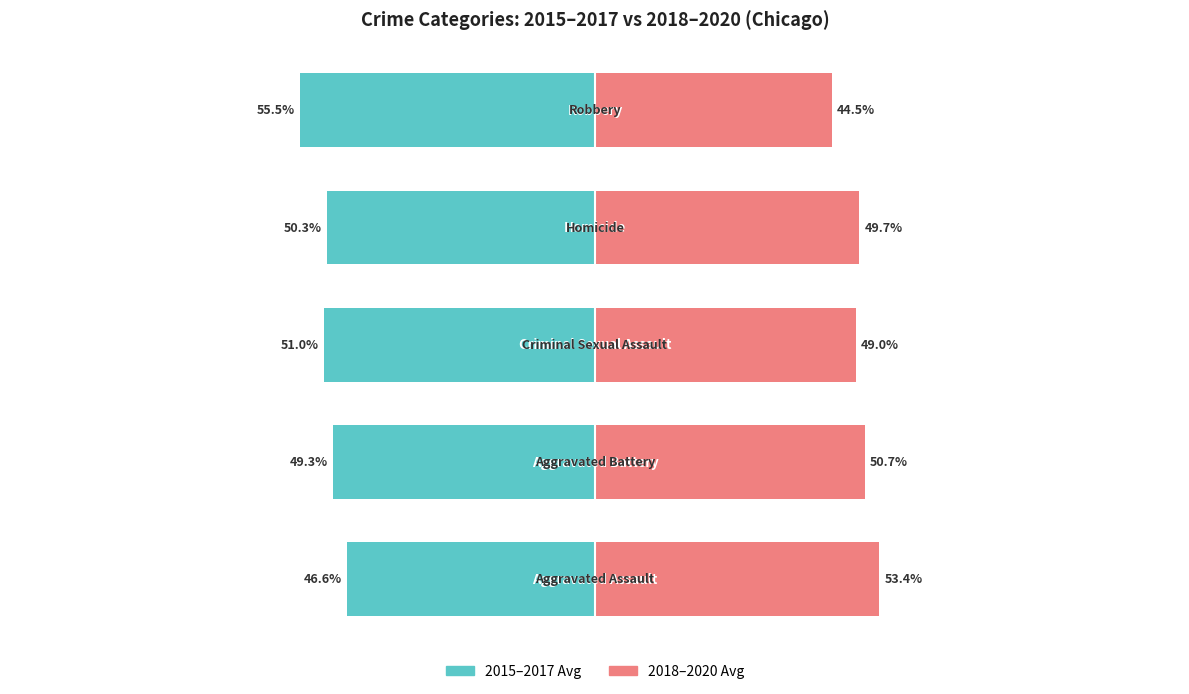

Count the number of data series in this chart.

2